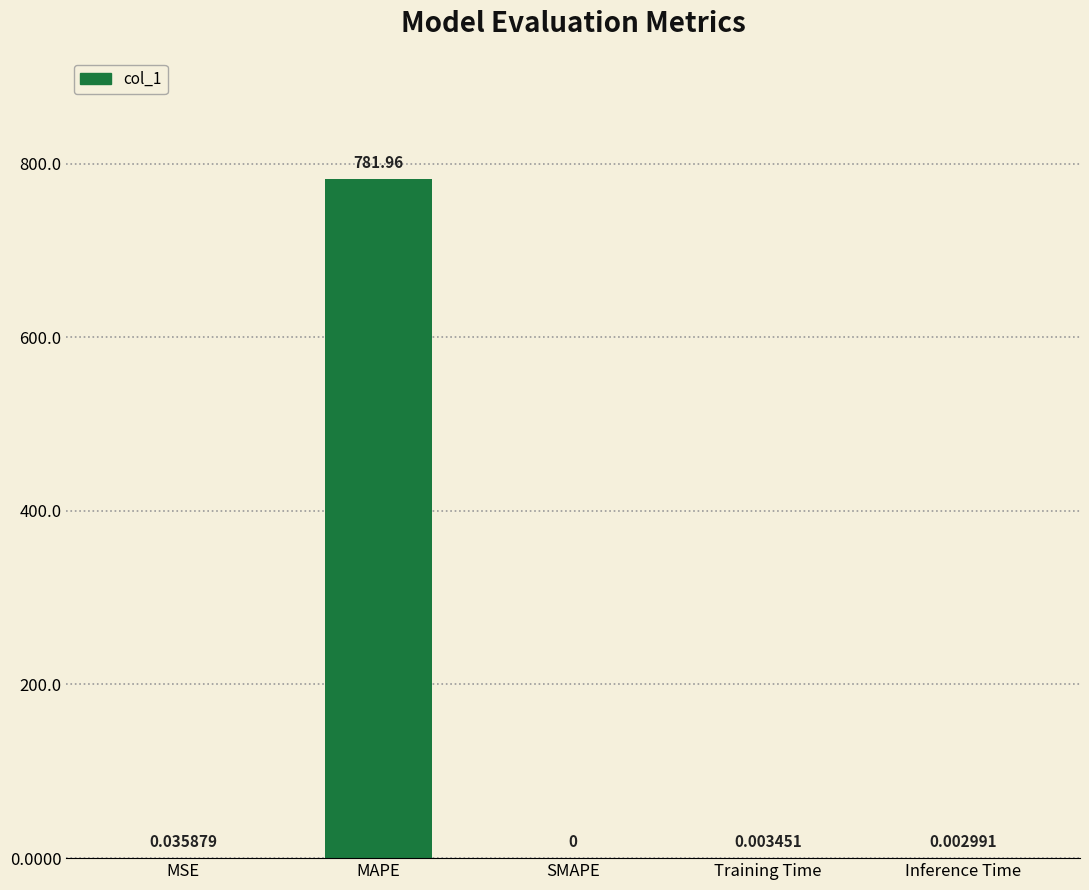

Between SMAPE and Training Time, which is larger?

Training Time